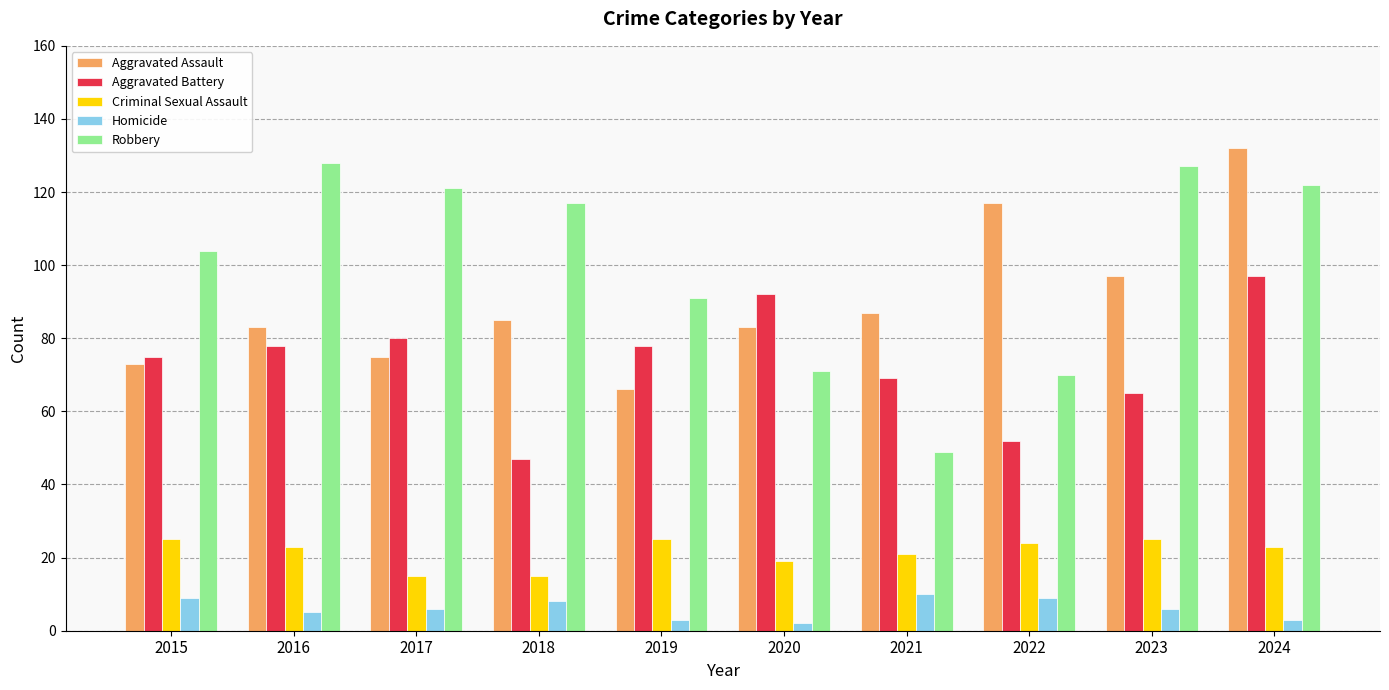

Is it true that Homicide equals 3 at 2019?

True